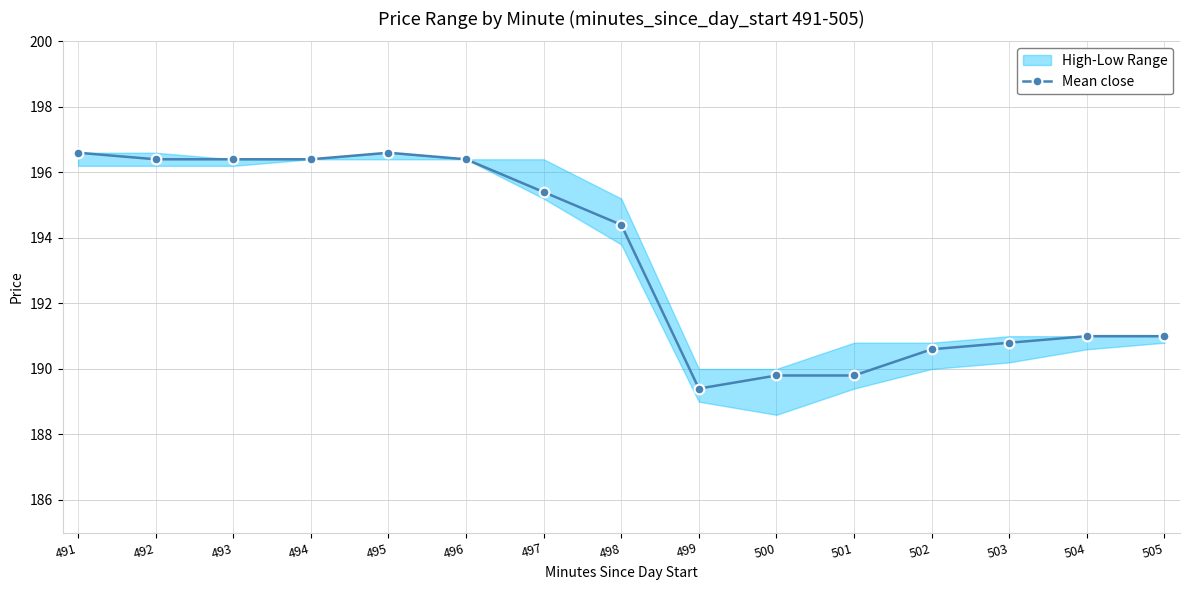

True or false: there are more than 0 points higher than both neighbors.

True